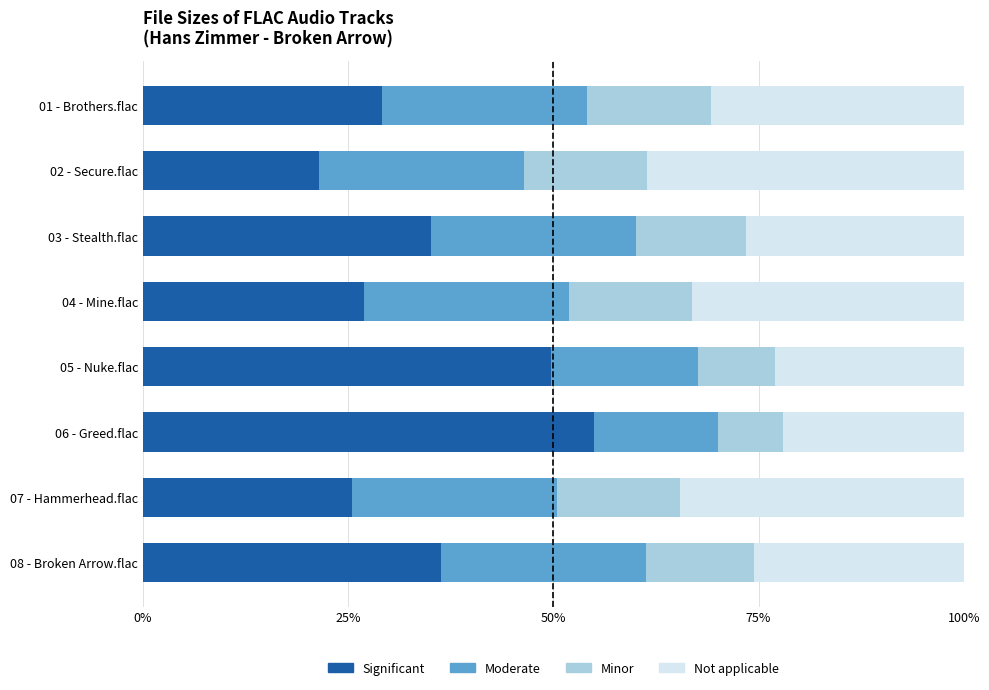

What is the sum of all Significant values?

279.0